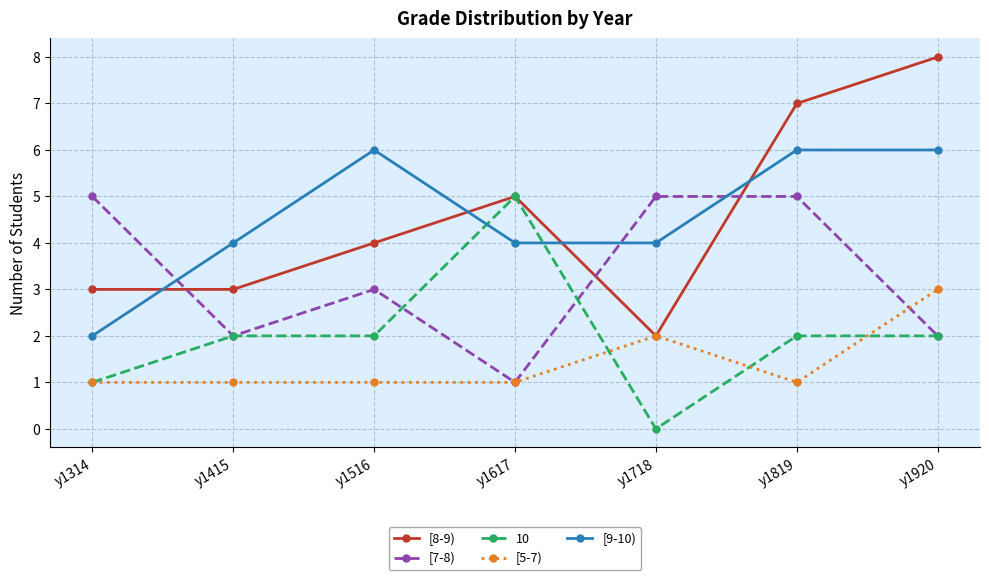

Between which two adjacent categories do [8-9) and [7-8) first intersect?

y1314 and y1415